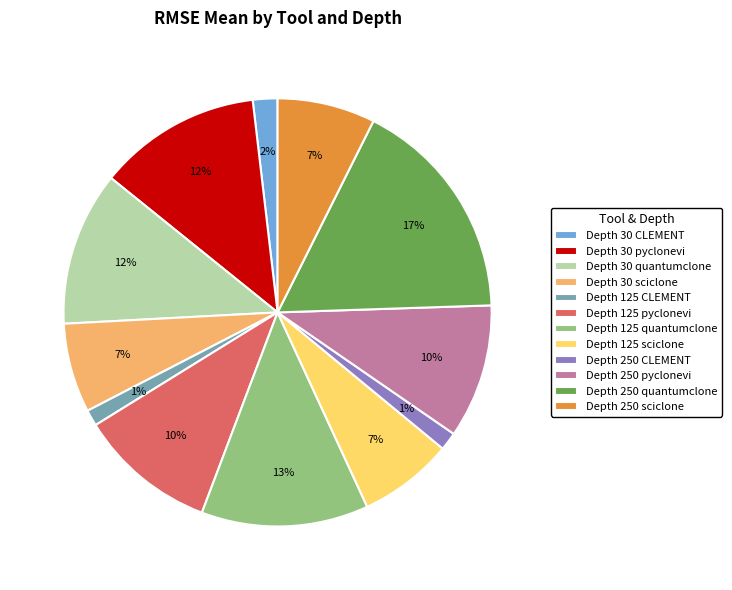

Which category has the biggest portion of the pie?

Depth 250 quantumclone